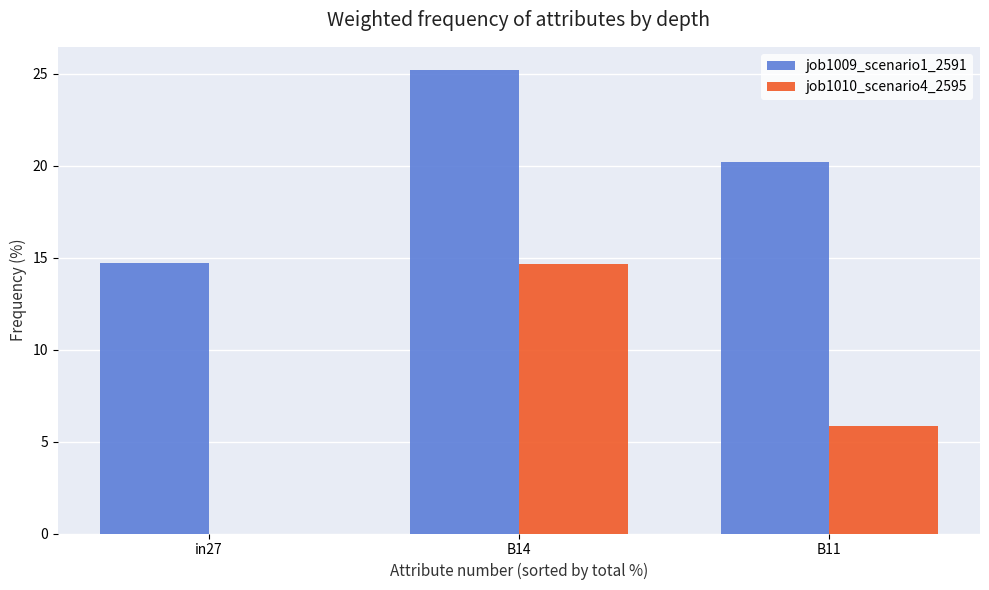

Which series has the largest total across all categories?

job1009_scenario1_2591